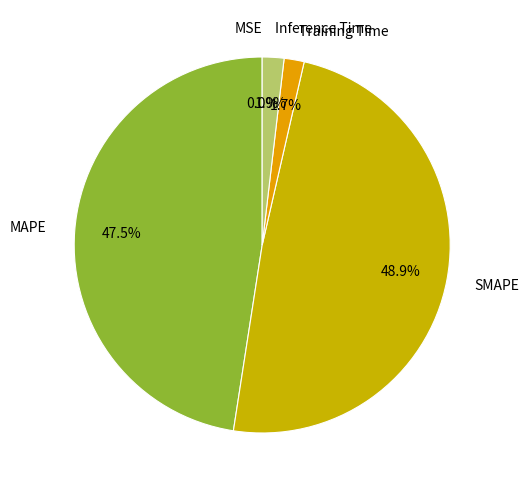

To the nearest percent, what percentage of the pie is Inference Time?

2%